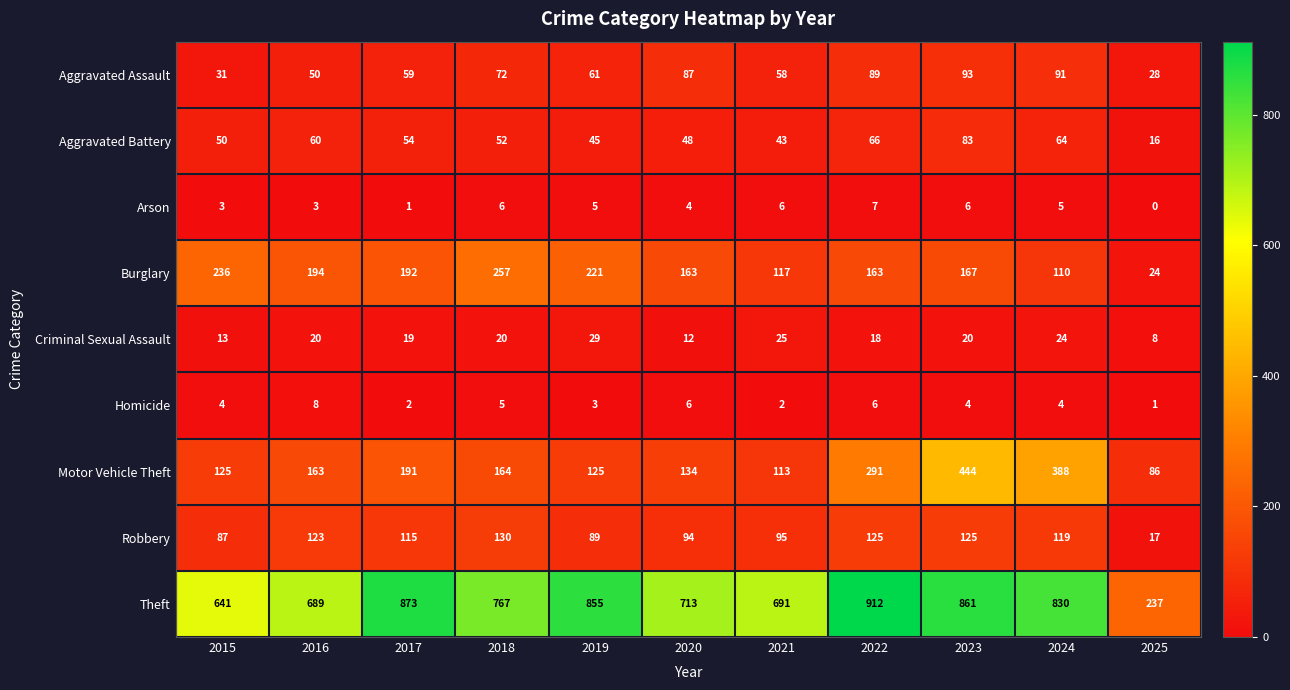

At which category is the sum across all series the highest?

2023